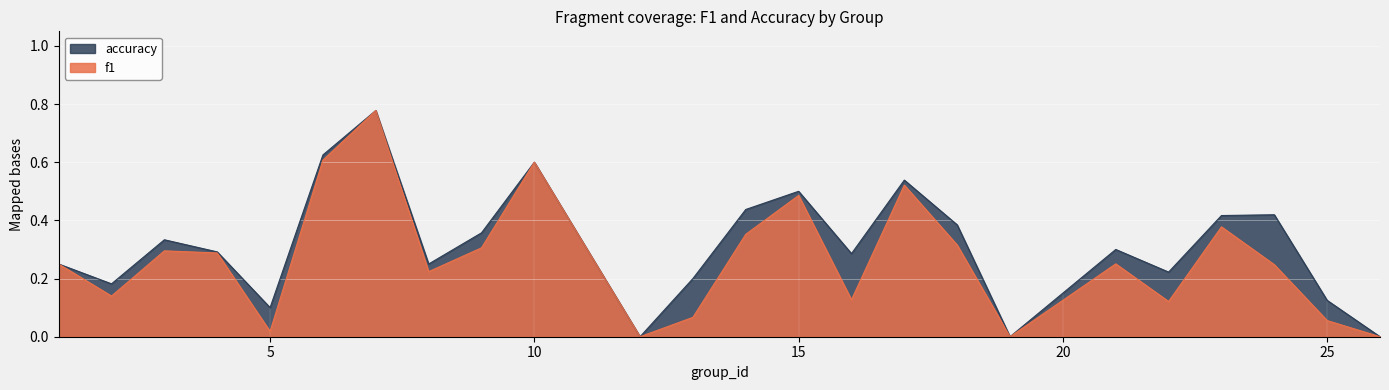

What is the average value of the f1 series?

0.3